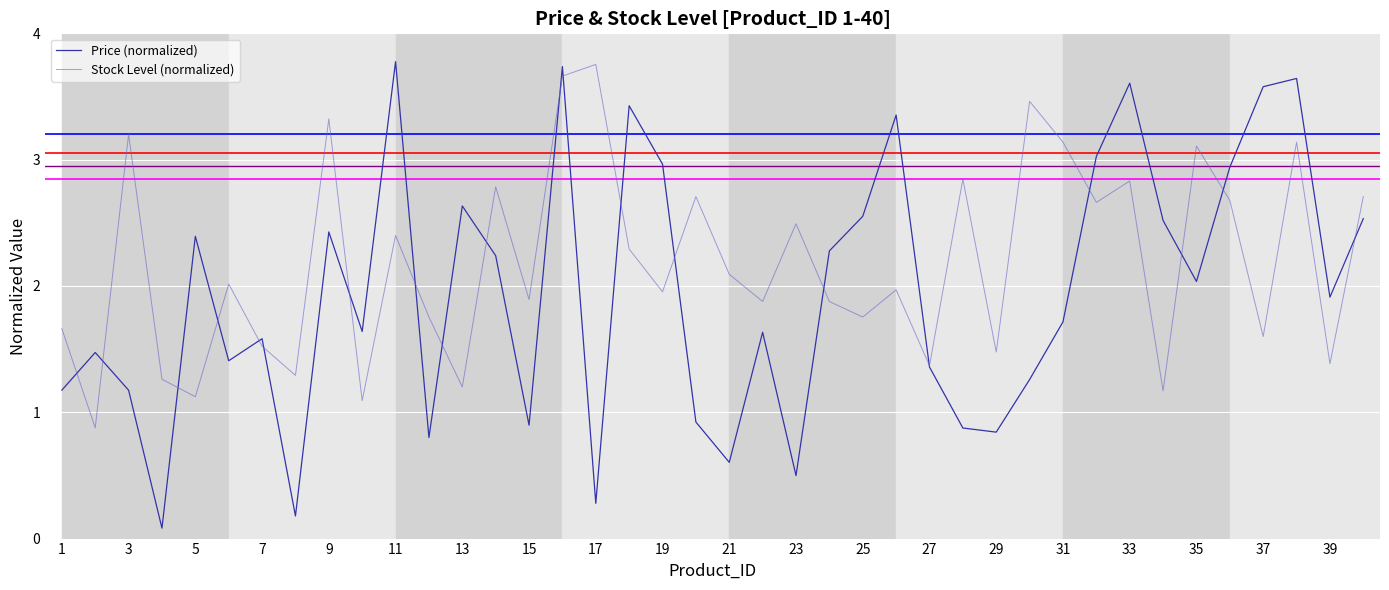

Which series has the largest total across all categories?

Stock Level (normalized)